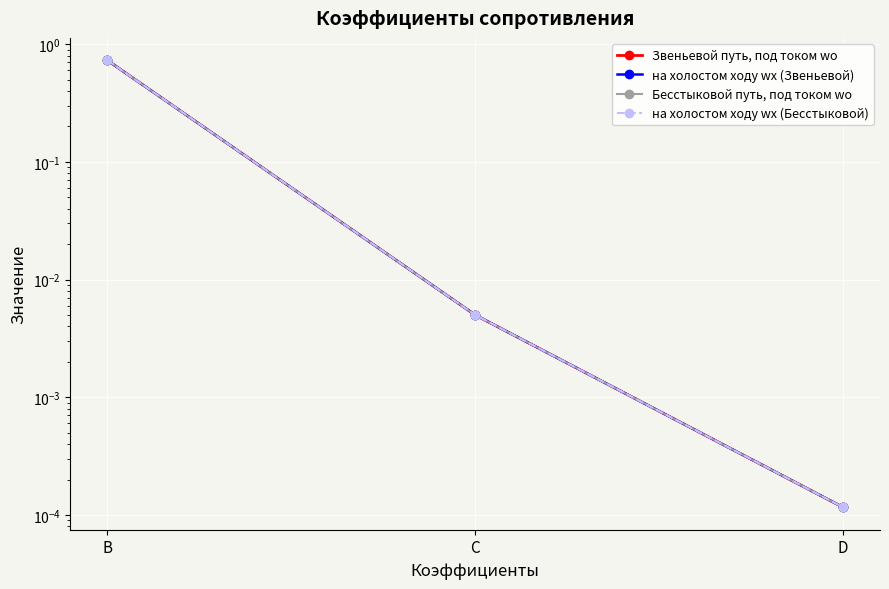

Reading left to right, list all the values displayed in this chart.

Звеньевой путь, под током wo: B=0.7	C=0.0	D=0.0
на холостом ходу wx (Звеньевой): B=0.7	C=0.0	D=0.0
Бесстыковой путь, под током wo: B=0.7	C=0.0	D=0.0
на холостом ходу wx (Бесстыковой): B=0.7	C=0.0	D=0.0